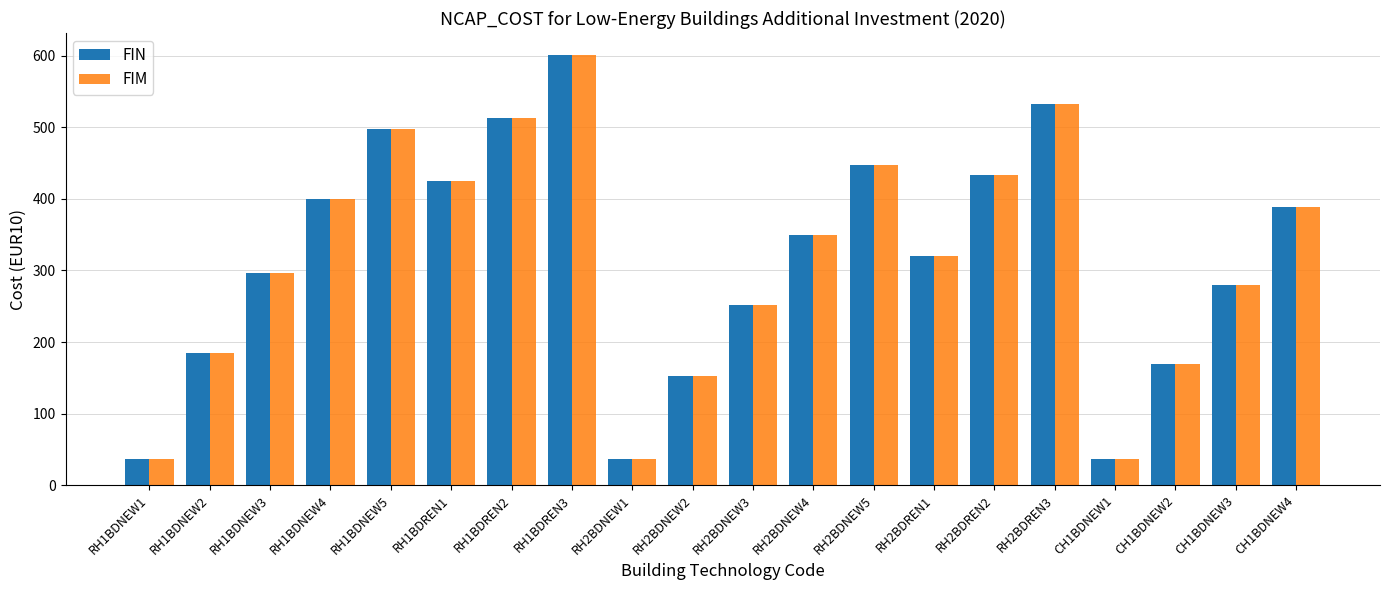

What are all the series names shown in the legend?

FIN, FIM